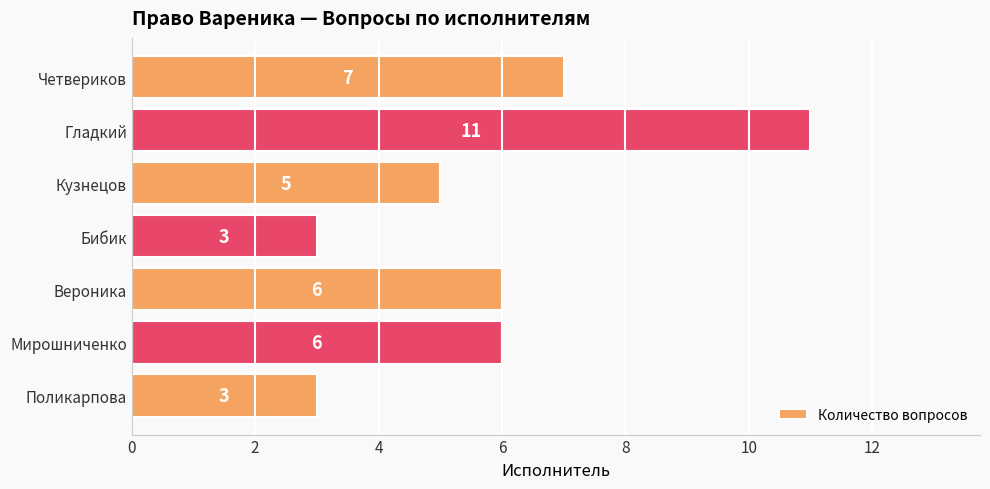

What is the average value?

6